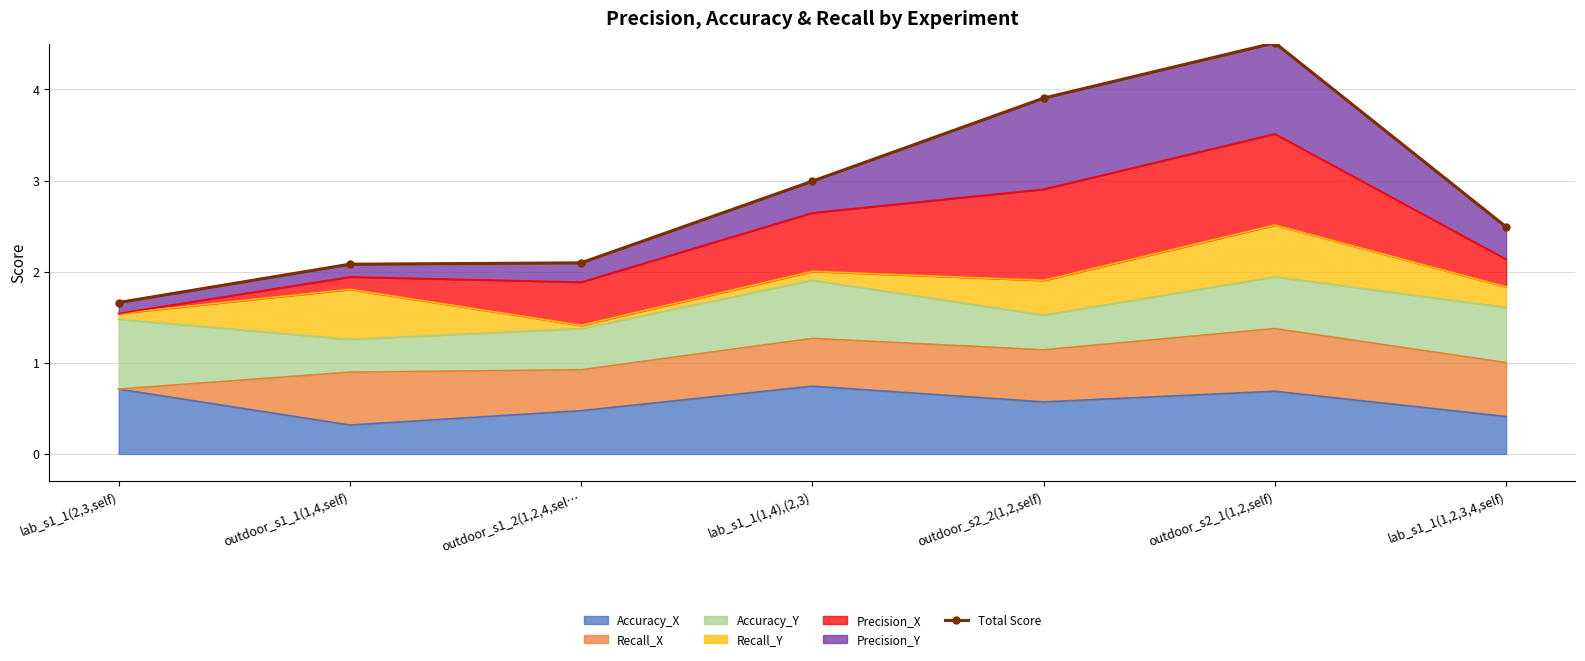

What is the label of the 3rd point from the left?

outdoor_s1_2(1,2,4,sel…